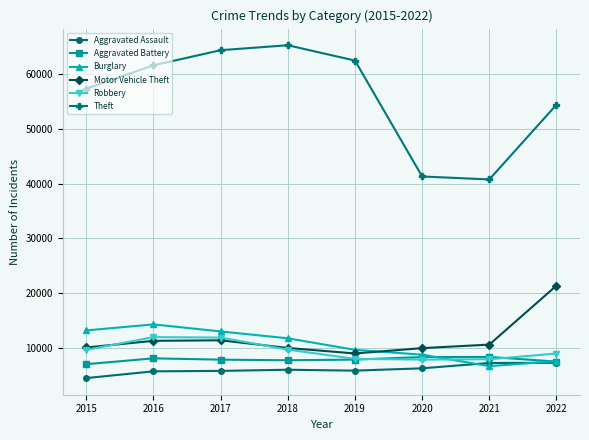

True or false: Burglary has a value of 14940 at 2020.

False